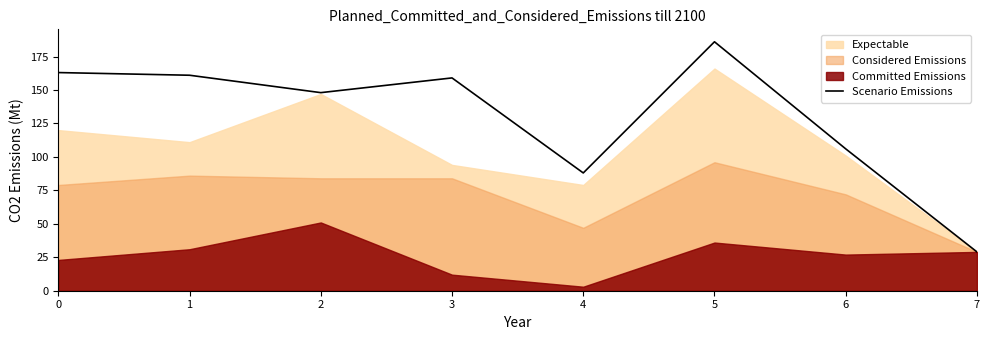

Which has a higher value, 1 or 5?

5